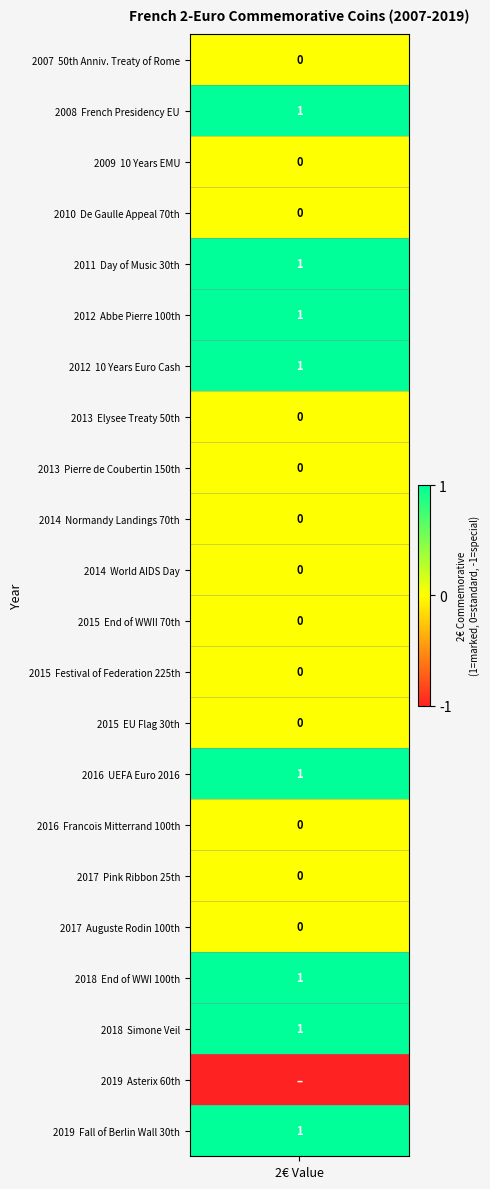

Reading left to right, list all the values displayed in this chart.

values=0	1=1	2=0	3=0	4=1	5=1	6=1	7=0	8=0	9=0	10=0	11=0	12=0	13=0	14=1	15=0	16=0	17=0	18=1	19=1	20=-1	21=1